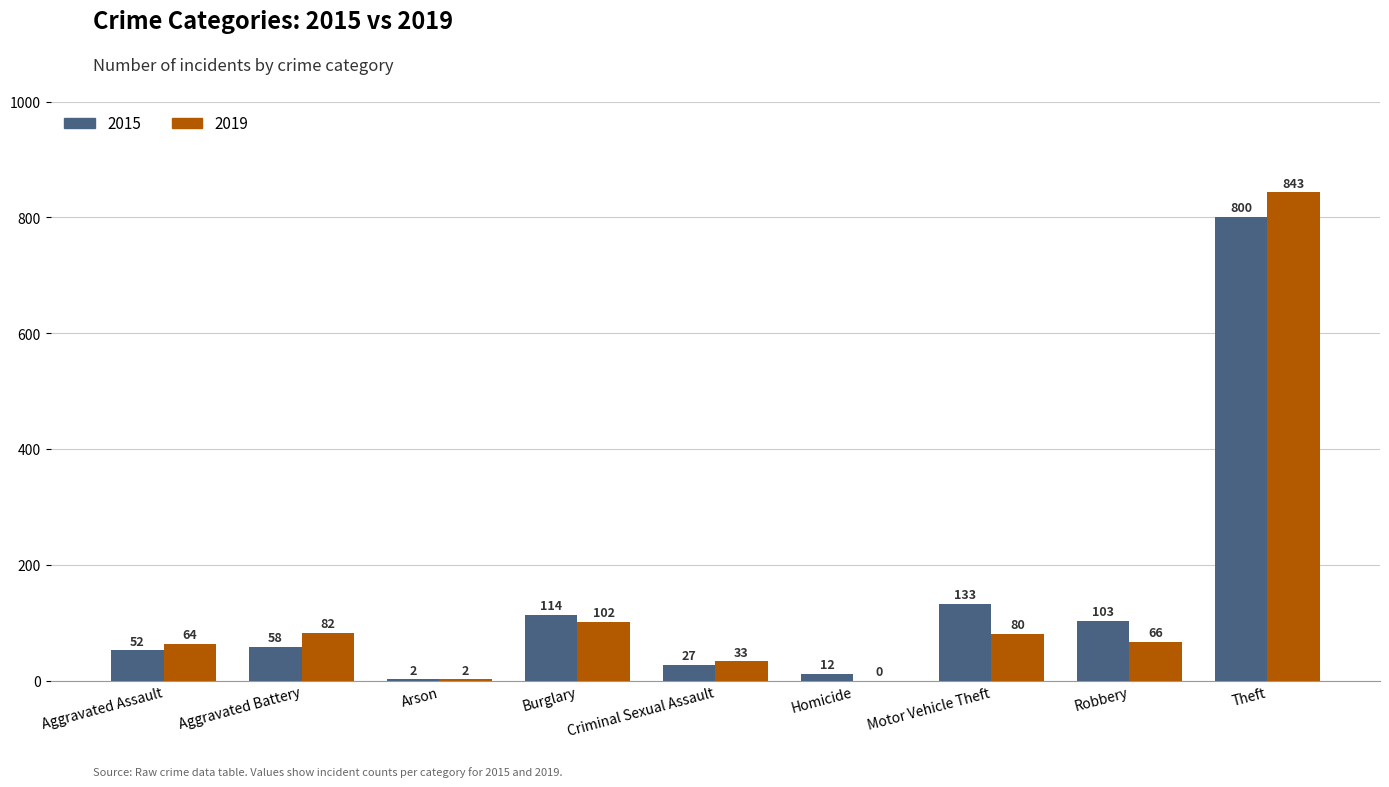

Count the number of categories in the chart.

9